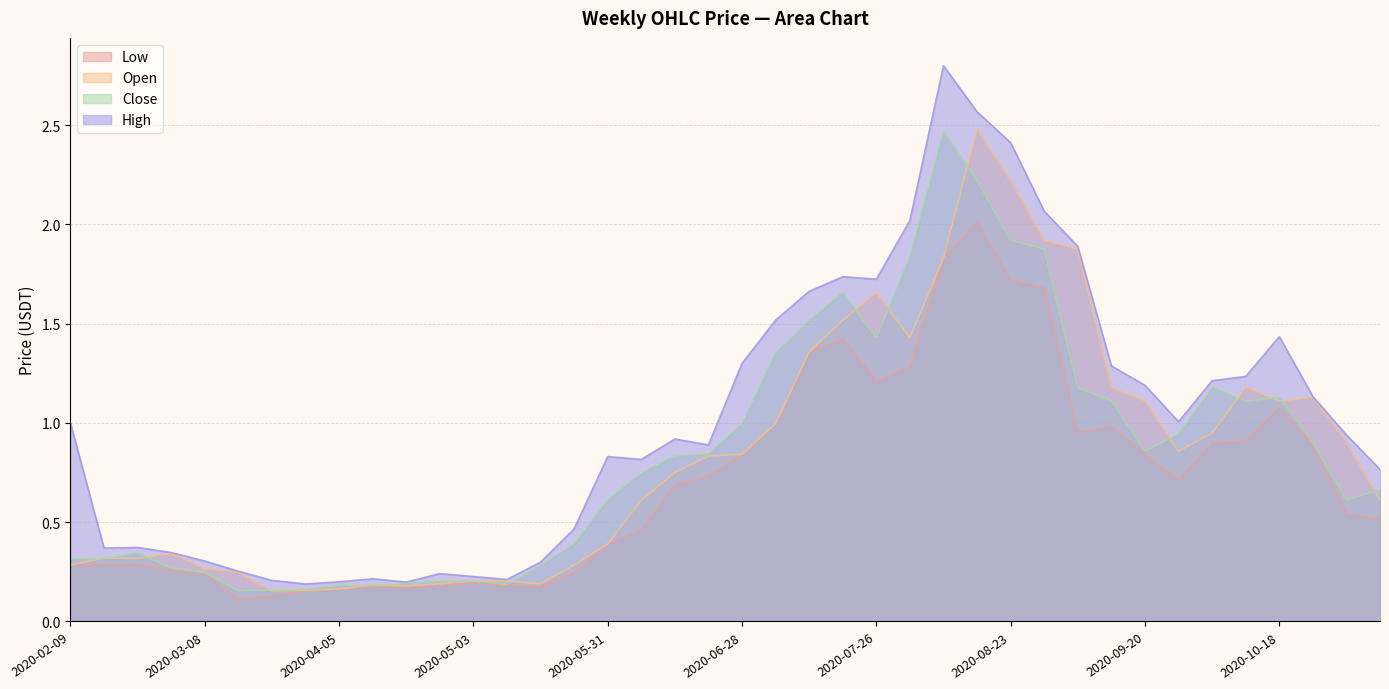

How many distinct data groups are displayed?

4